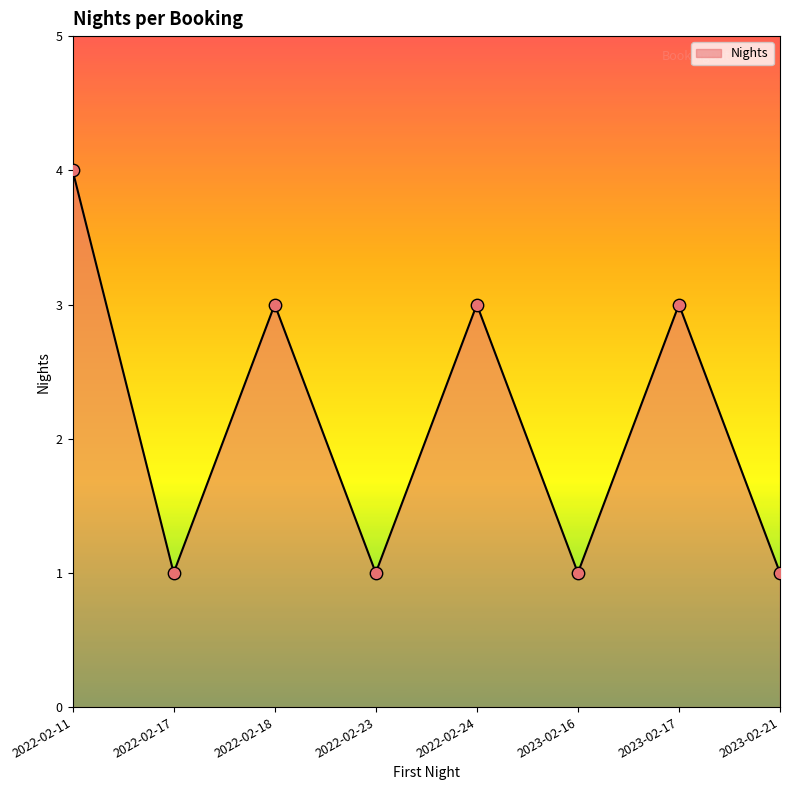

What is the change in value from 2022-02-11 to 2022-02-17?

-3